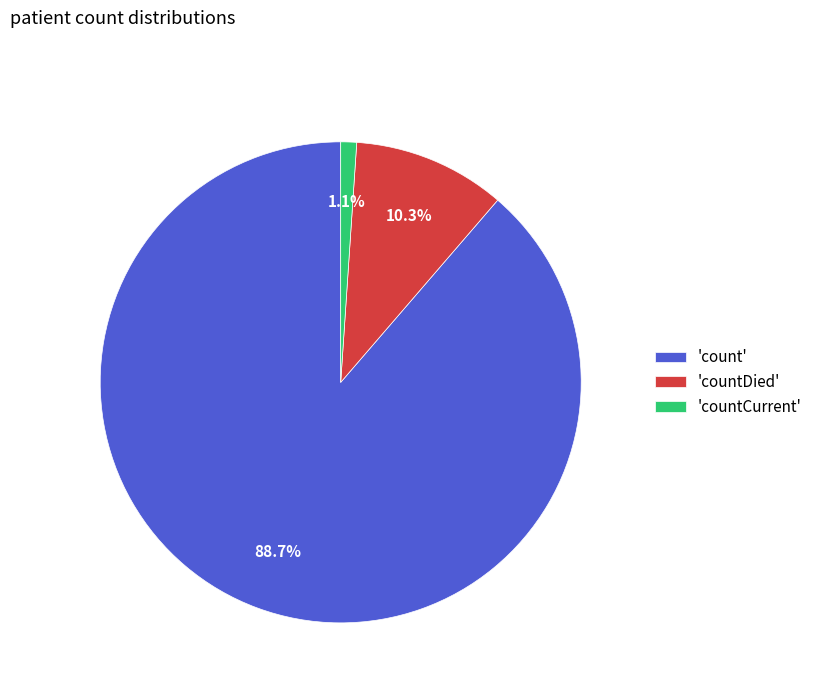

How many segments does this pie chart have?

3